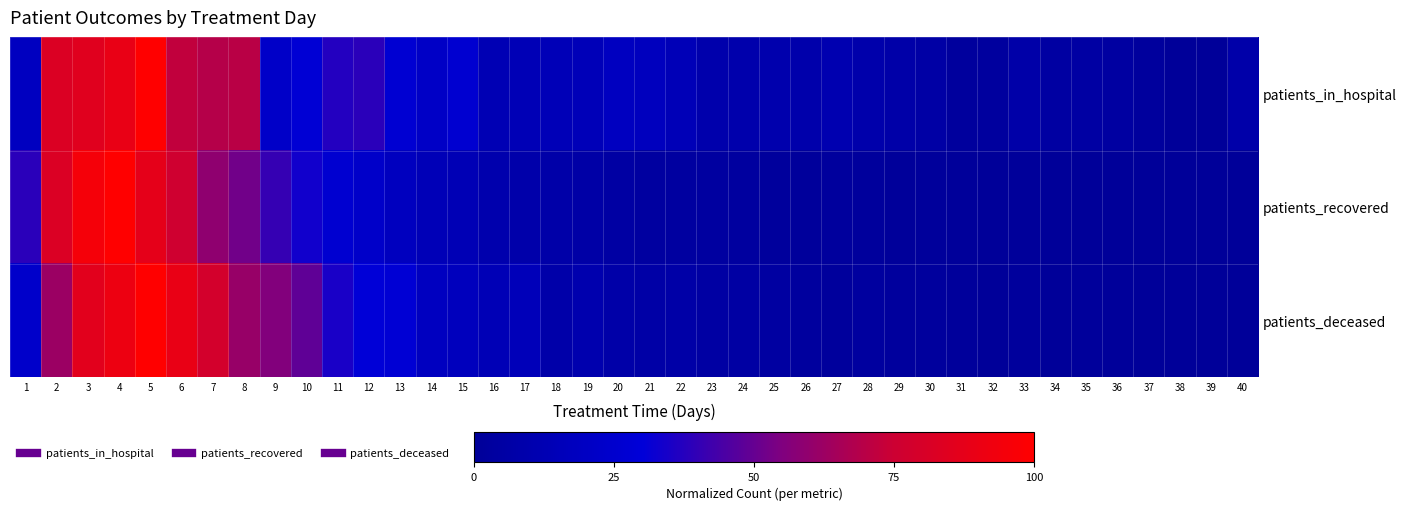

Which has a higher value, 5 or 3?

5